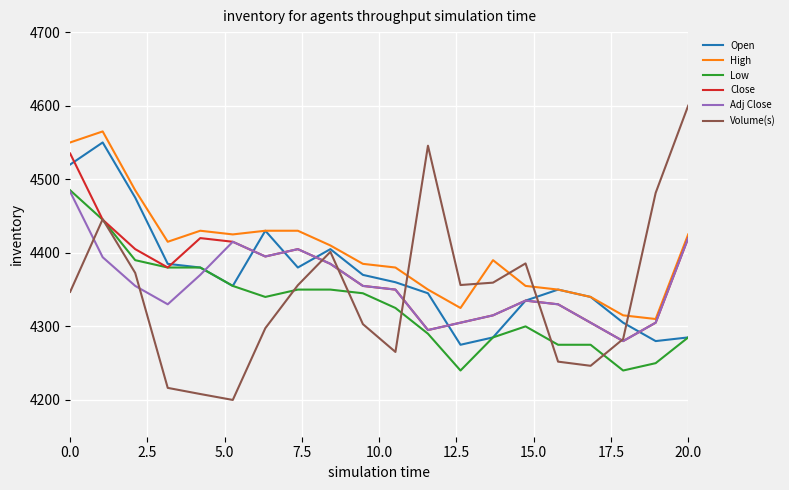

What are all the series names shown in the legend?

Open, High, Low, Close, Adj Close, Volume(s)